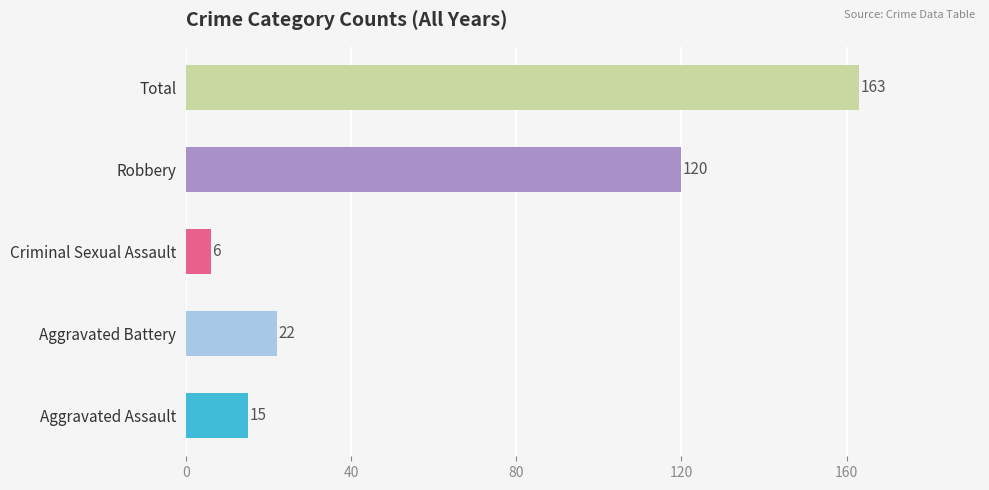

The Total series shows 42 at 2024. True or false?

False